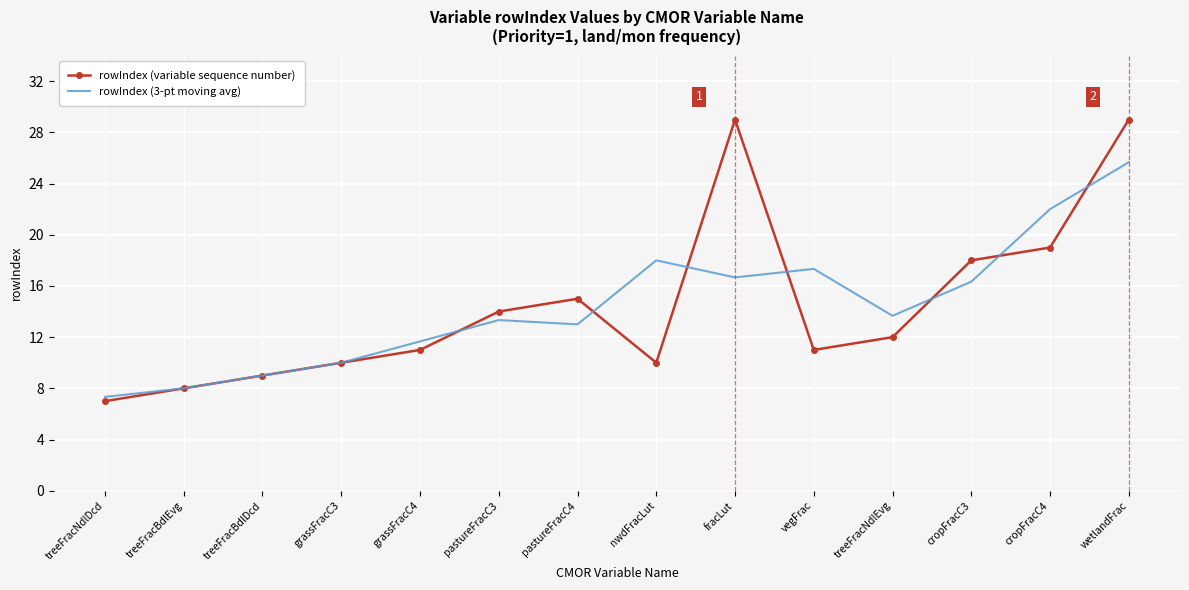

Reading left to right, what are all the values shown in this chart?

rowIndex (variable sequence number): treeFracNdlDcd=7.0	treeFracBdlEvg=8.0	treeFracBdlDcd=9.0	grassFracC3=10.0	grassFracC4=11.0	pastureFracC3=14.0	pastureFracC4=15.0	nwdFracLut=10.0	fracLut=29.0	vegFrac=11.0	treeFracNdlEvg=12.0	cropFracC3=18.0	cropFracC4=19.0	wetlandFrac=29.0
rowIndex (3-pt moving avg): treeFracNdlDcd=7.3	treeFracBdlEvg=8.0	treeFracBdlDcd=9.0	grassFracC3=10.0	grassFracC4=11.7	pastureFracC3=13.3	pastureFracC4=13.0	nwdFracLut=18.0	fracLut=16.7	vegFrac=17.3	treeFracNdlEvg=13.7	cropFracC3=16.3	cropFracC4=22.0	wetlandFrac=25.7